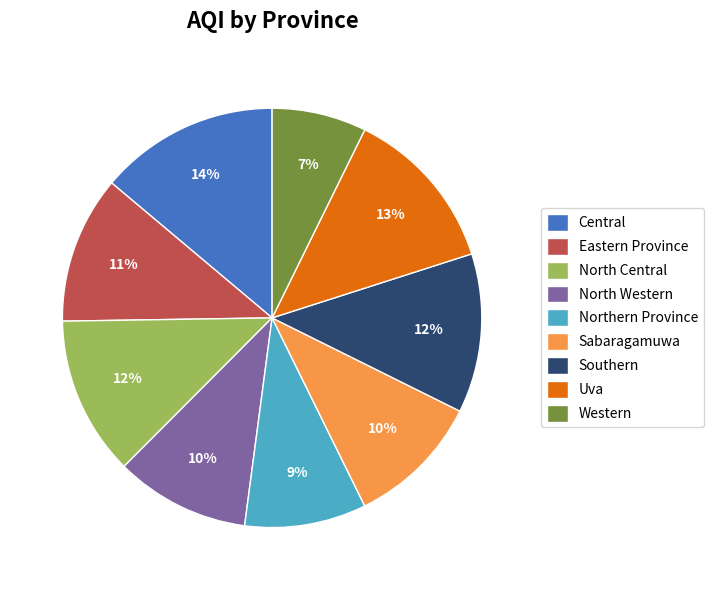

Which category has the biggest portion of the pie?

Central